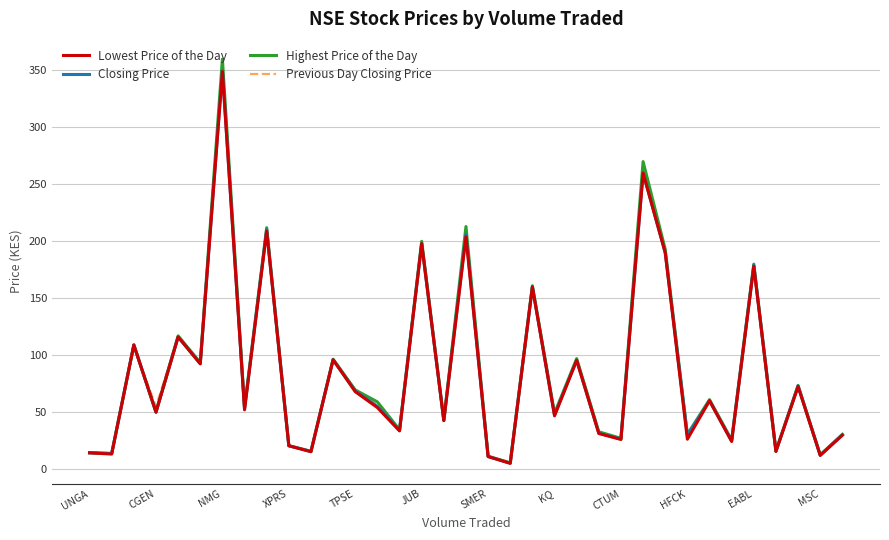

Which series has the largest range (max minus min)?

Highest Price of the Day